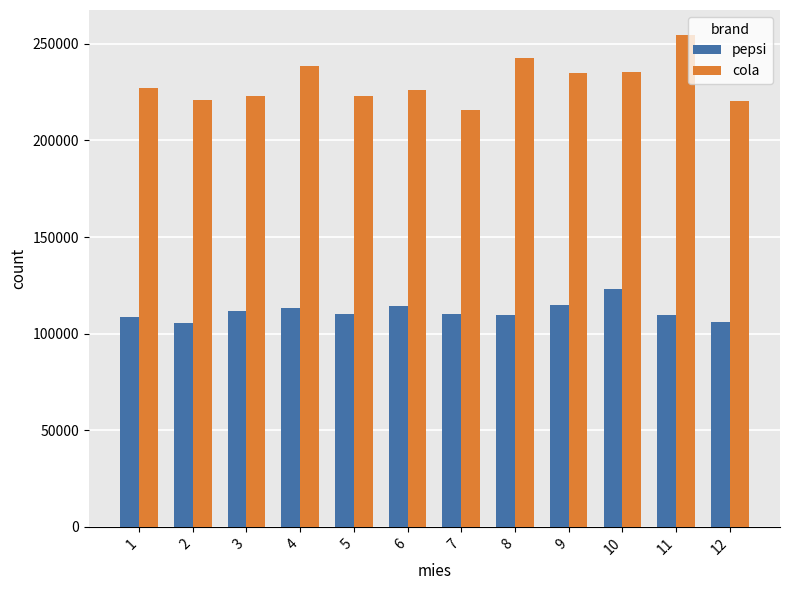

What is the lowest value of the pepsi series?

105439